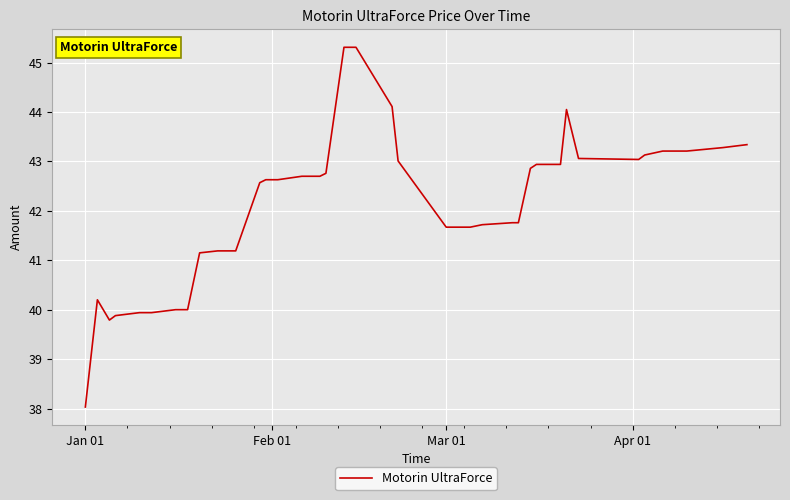

How many values exceed 42?

22